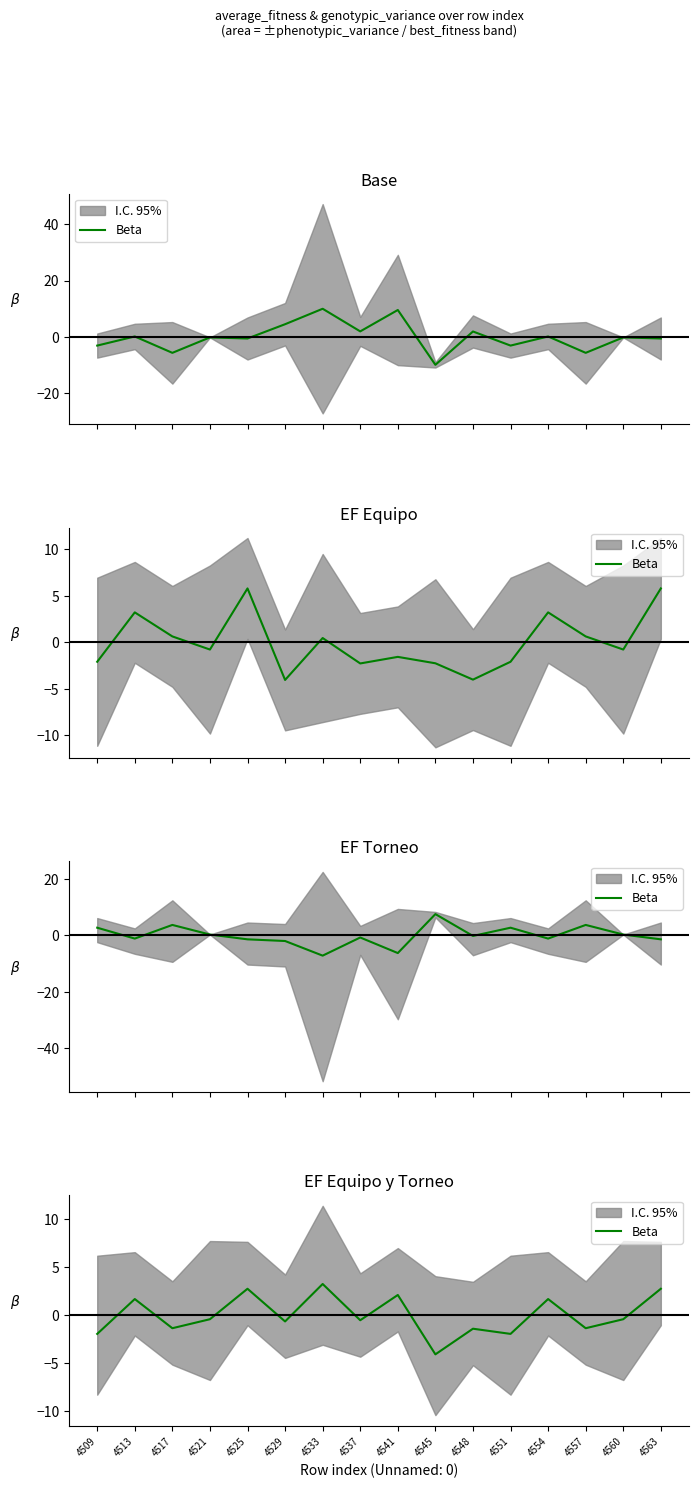

How many values are below 0?

10